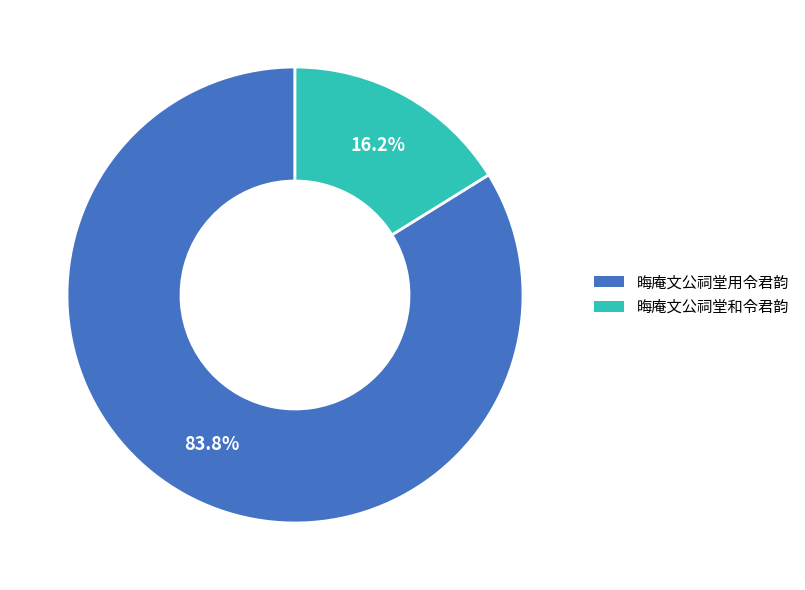

To the nearest percent, what is the difference between the largest and smallest slice percentages?

68%